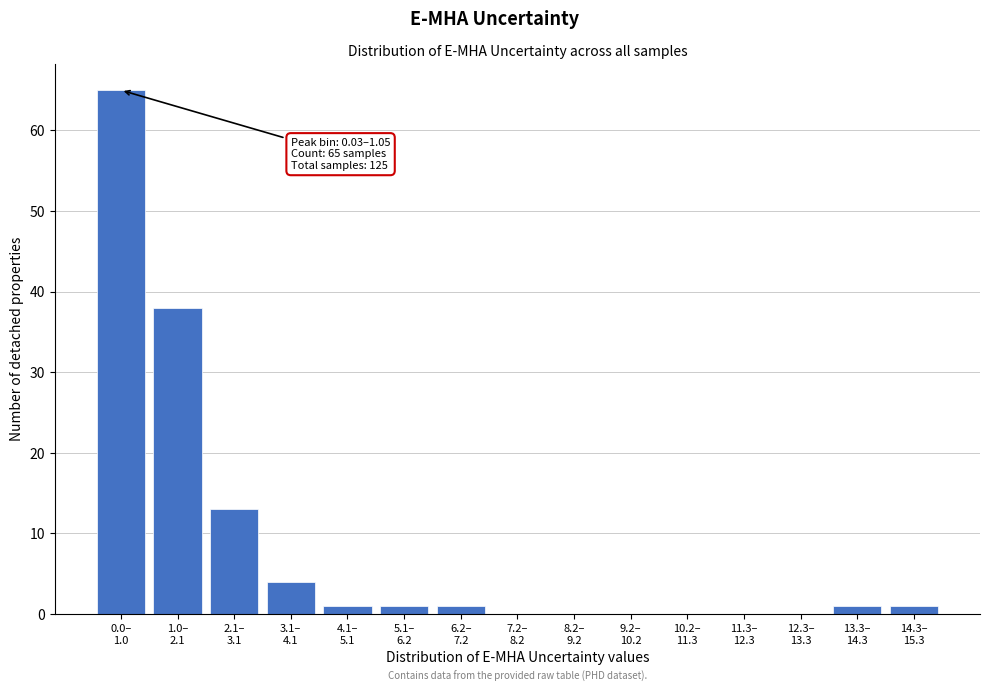

What is the greatest value displayed?

65